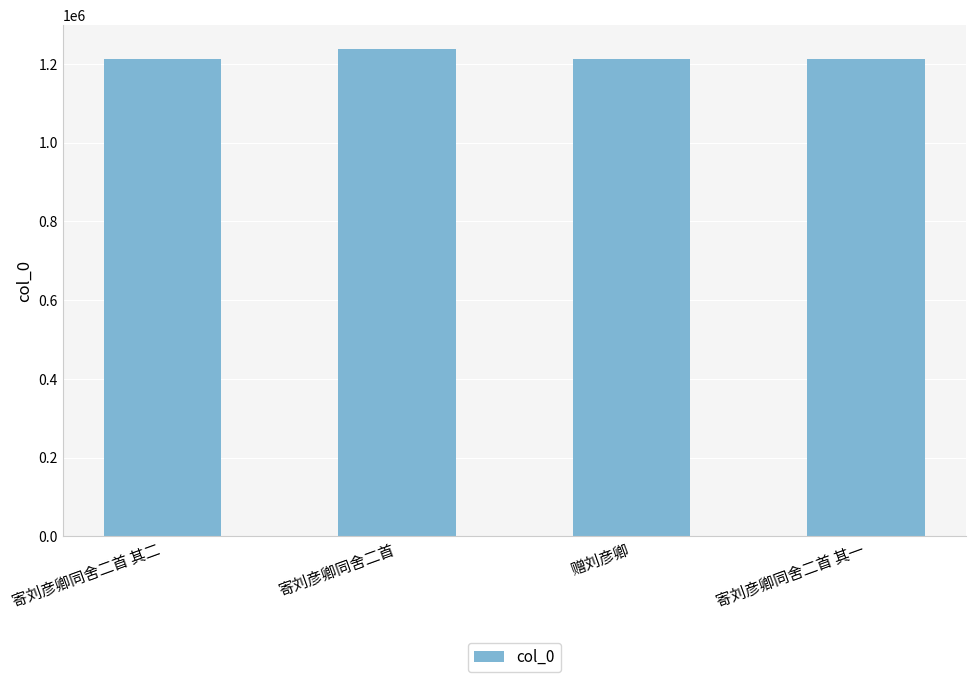

What is the ratio of the value at 寄刘彦卿同舍二首 to the value at 寄刘彦卿同舍二首 其一?

1.0